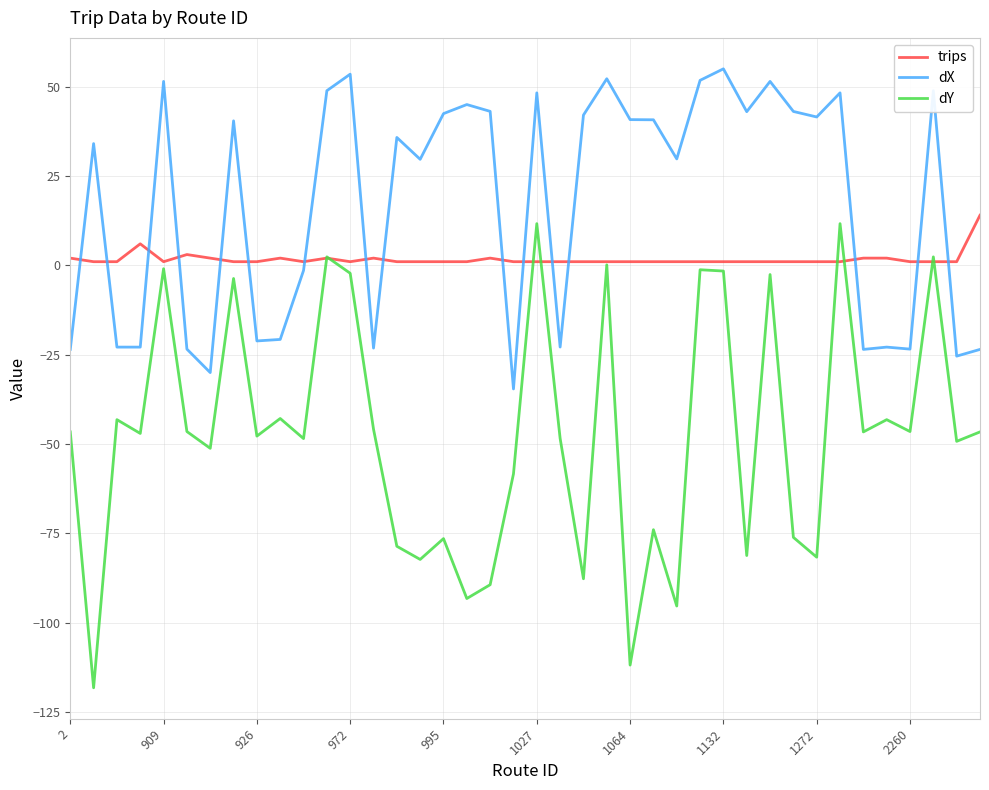

What is the minimum value shown in the chart?

-118.2